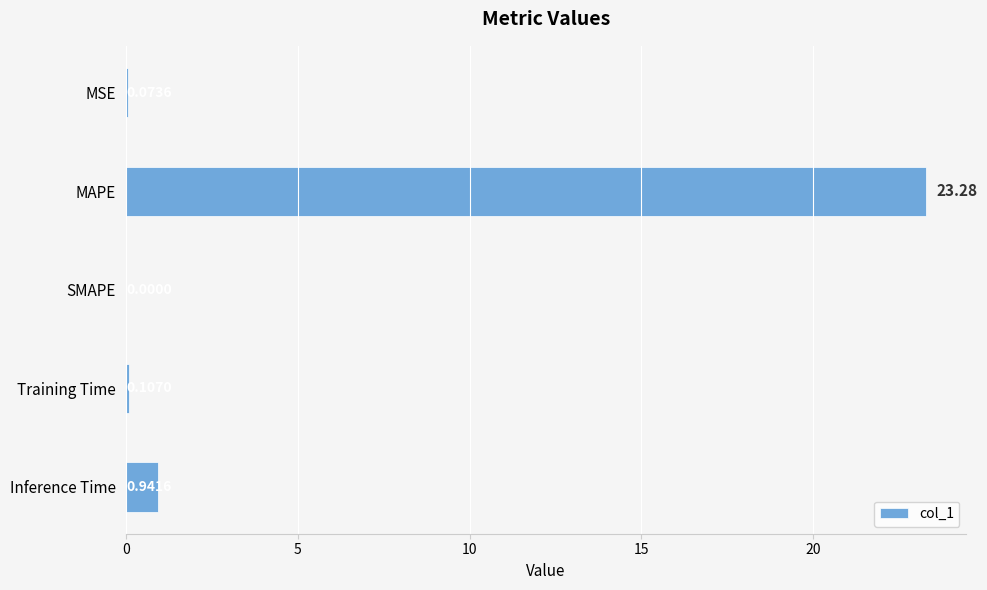

At which category does the chart reach its peak across all series?

MAPE